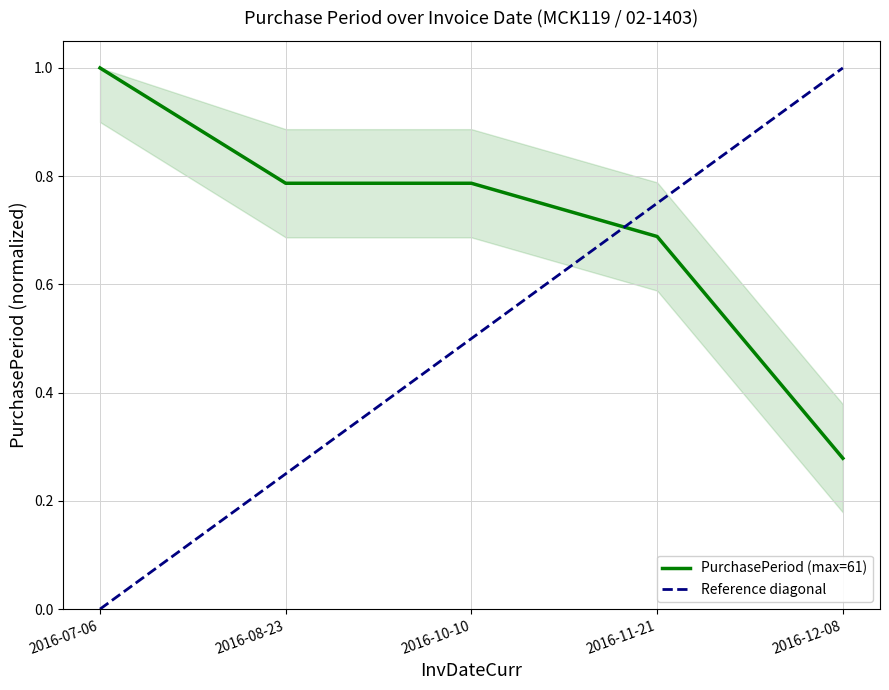

How many data points does each series have?

5